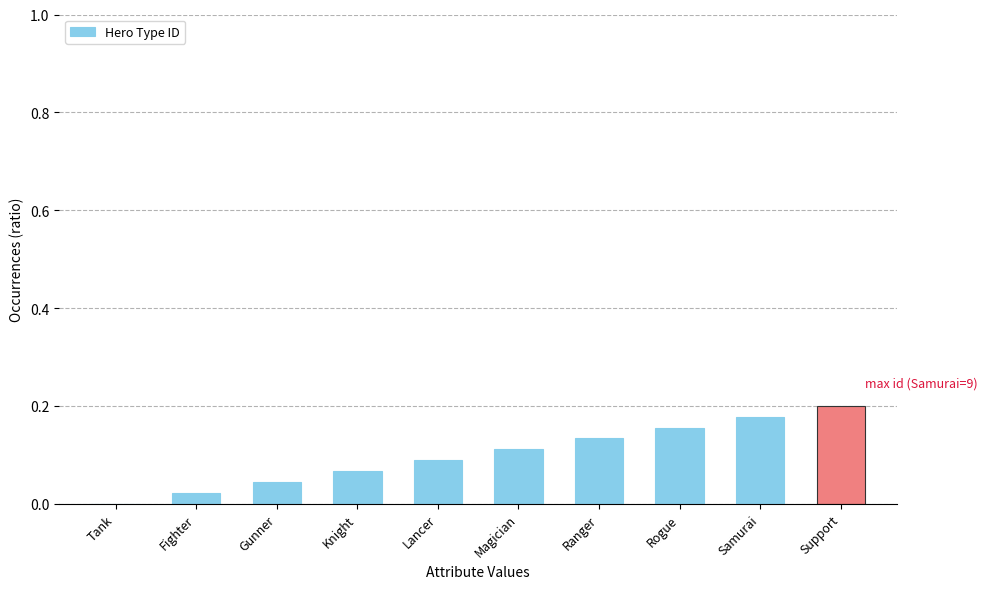

Between Samurai and Lancer, which is larger?

Samurai